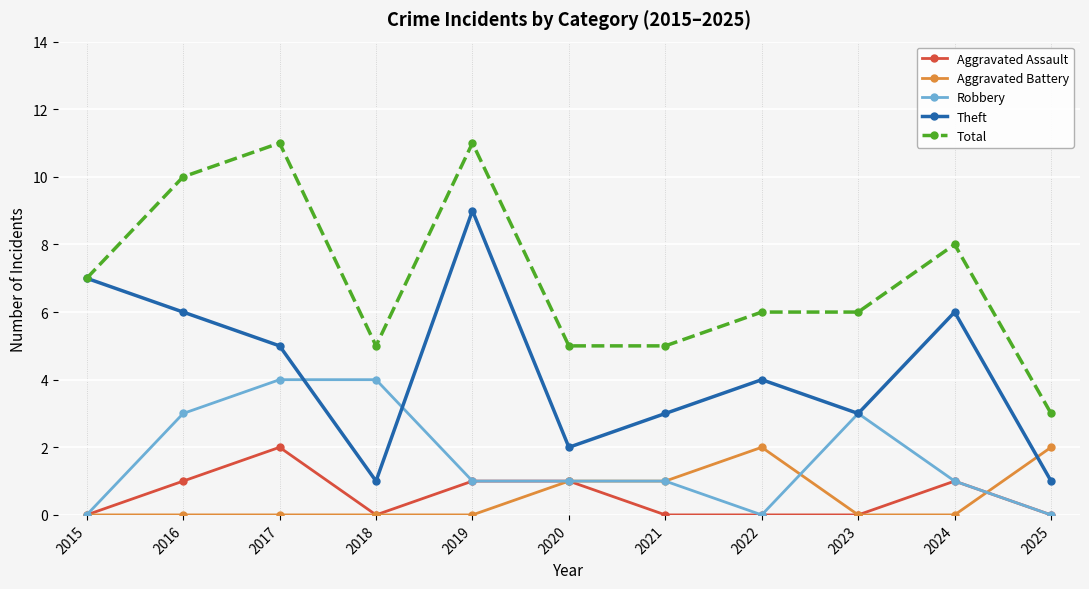

What is the difference between the maximum and minimum values in the Aggravated Battery series?

2